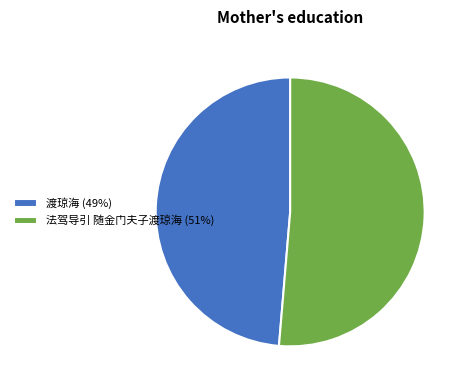

What is the ratio of the value at 法驾导引 随金门夫子渡琼海 (51%) to the value at 渡琼海 (49%)?

1.1